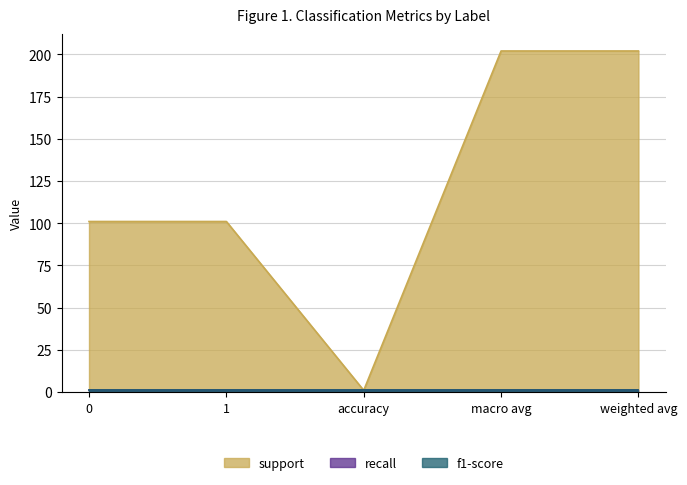

True or false: f1-score has a value of 1 at accuracy.

True